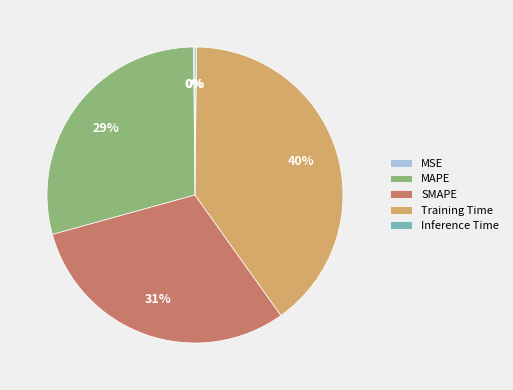

Does Training Time account for over 50% of the chart?

No